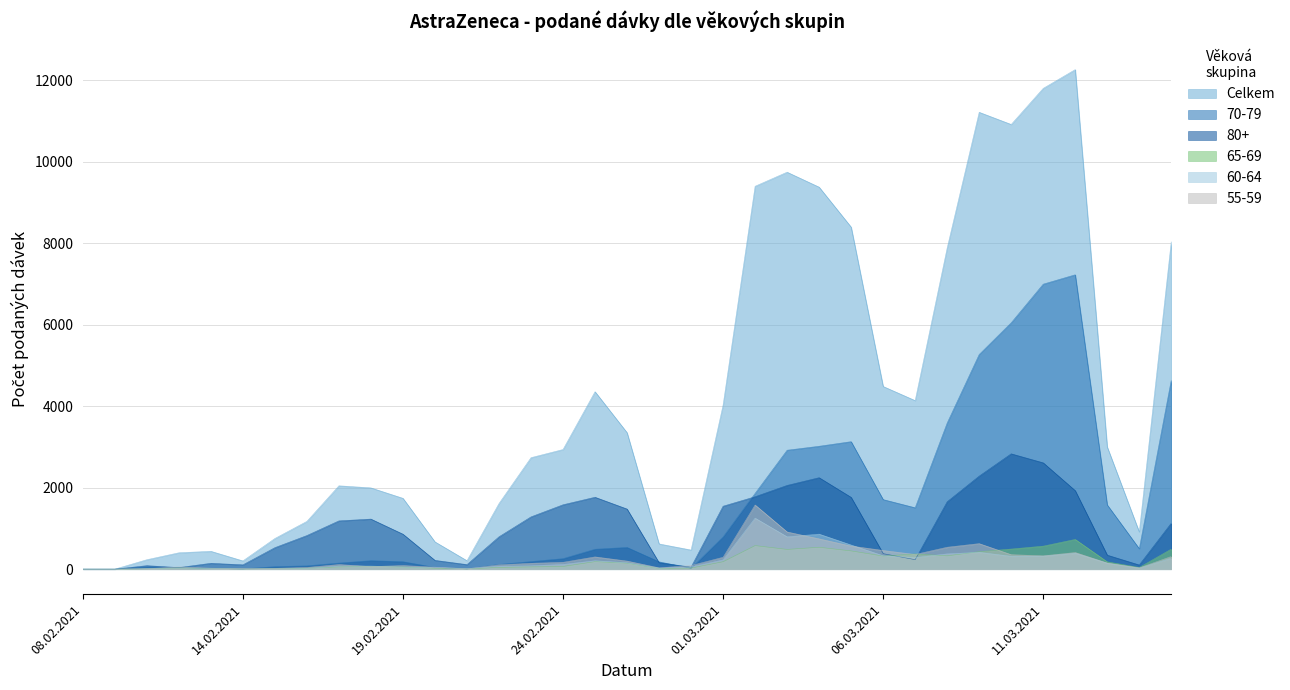

Reading left to right, transcribe all the data shown in this chart.

Celkem: 08.02.2021=2	09.02.2021=1	11.02.2021=232	12.02.2021=402	13.02.2021=439	14.02.2021=203	15.02.2021=753	16.02.2021=1173	17.02.2021=2046	18.02.2021=1995	19.02.2021=1739	20.02.2021=670	21.02.2021=208	22.02.2021=1611	23.02.2021=2736	24.02.2021=2936	25.02.2021=4355	26.02.2021=3350	27.02.2021=620	28.02.2021=470	01.03.2021=4028	02.03.2021=9396	03.03.2021=9742	04.03.2021=9375	05.03.2021=8394	06.03.2021=4484	07.03.2021=4137	08.03.2021=7883	09.03.2021=11212	10.03.2021=10913	11.03.2021=11798	12.03.2021=12259	13.03.2021=2999	14.03.2021=913	15.03.2021=8043
70-79: 08.02.2021=0	09.02.2021=0	11.02.2021=54	12.02.2021=42	13.02.2021=18	14.02.2021=6	15.02.2021=62	16.02.2021=82	17.02.2021=150	18.02.2021=209	19.02.2021=183	20.02.2021=43	21.02.2021=7	22.02.2021=116	23.02.2021=187	24.02.2021=258	25.02.2021=489	26.02.2021=534	27.02.2021=181	28.02.2021=22	01.03.2021=790	02.03.2021=1860	03.03.2021=2919	04.03.2021=3016	05.03.2021=3129	06.03.2021=1708	07.03.2021=1507	08.03.2021=3587	09.03.2021=5268	10.03.2021=6046	11.03.2021=6994	12.03.2021=7224	13.03.2021=1577	14.03.2021=502	15.03.2021=4641
80+: 08.02.2021=0	09.02.2021=0	11.02.2021=86	12.02.2021=39	13.02.2021=144	14.02.2021=106	15.02.2021=528	16.02.2021=825	17.02.2021=1185	18.02.2021=1229	19.02.2021=859	20.02.2021=216	21.02.2021=112	22.02.2021=794	23.02.2021=1283	24.02.2021=1580	25.02.2021=1765	26.02.2021=1476	27.02.2021=159	28.02.2021=51	01.03.2021=1545	02.03.2021=1777	03.03.2021=2055	04.03.2021=2245	05.03.2021=1763	06.03.2021=382	07.03.2021=233	08.03.2021=1654	09.03.2021=2283	10.03.2021=2831	11.03.2021=2610	12.03.2021=1927	13.03.2021=345	14.03.2021=103	15.03.2021=1128
65-69: 08.02.2021=0	09.02.2021=0	11.02.2021=11	12.02.2021=32	13.02.2021=17	14.02.2021=6	15.02.2021=15	16.02.2021=25	17.02.2021=57	18.02.2021=66	19.02.2021=53	20.02.2021=24	21.02.2021=7	22.02.2021=45	23.02.2021=56	24.02.2021=66	25.02.2021=186	26.02.2021=148	27.02.2021=19	28.02.2021=28	01.03.2021=183	02.03.2021=579	03.03.2021=485	04.03.2021=538	05.03.2021=448	06.03.2021=322	07.03.2021=374	08.03.2021=327	09.03.2021=430	10.03.2021=494	11.03.2021=565	12.03.2021=730	13.03.2021=180	14.03.2021=42	15.03.2021=493
60-64: 08.02.2021=0	09.02.2021=0	11.02.2021=11	12.02.2021=30	13.02.2021=20	14.02.2021=6	15.02.2021=9	16.02.2021=21	17.02.2021=77	18.02.2021=76	19.02.2021=52	20.02.2021=42	21.02.2021=15	22.02.2021=72	23.02.2021=83	24.02.2021=116	25.02.2021=206	26.02.2021=158	27.02.2021=24	28.02.2021=56	01.03.2021=227	02.03.2021=1253	03.03.2021=794	04.03.2021=860	05.03.2021=593	06.03.2021=329	07.03.2021=285	08.03.2021=375	09.03.2021=413	10.03.2021=317	11.03.2021=320	12.03.2021=391	13.03.2021=145	14.03.2021=28	15.03.2021=267
55-59: 08.02.2021=0	09.02.2021=0	11.02.2021=12	12.02.2021=56	13.02.2021=24	14.02.2021=13	15.02.2021=21	16.02.2021=42	17.02.2021=114	18.02.2021=63	19.02.2021=89	20.02.2021=49	21.02.2021=8	22.02.2021=107	23.02.2021=144	24.02.2021=168	25.02.2021=301	26.02.2021=199	27.02.2021=33	28.02.2021=89	01.03.2021=292	02.03.2021=1575	03.03.2021=913	04.03.2021=744	05.03.2021=567	06.03.2021=459	07.03.2021=361	08.03.2021=538	09.03.2021=627	10.03.2021=356	11.03.2021=327	12.03.2021=409	13.03.2021=151	14.03.2021=31	15.03.2021=311